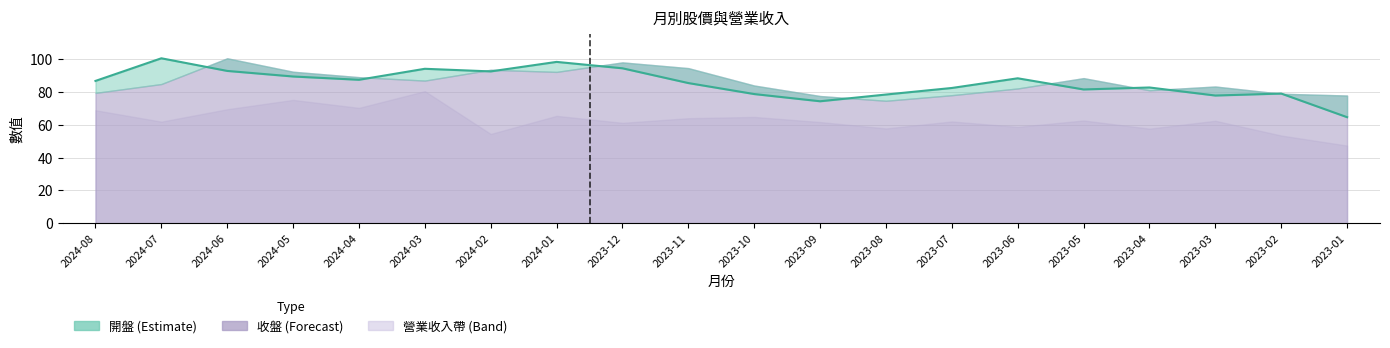

Reading right to left, what are all the values shown in this chart?

2023-01=64.6	2023-02=79.0	2023-03=77.8	2023-04=82.7	2023-05=81.5	2023-06=88.3	2023-07=82.4	2023-08=78.4	2023-09=74.3	2023-10=78.7	2023-11=85.4	2023-12=94.4	2024-01=98.3	2024-02=92.5	2024-03=94.1	2024-04=87.4	2024-05=89.4	2024-06=92.8	2024-07=100.5	2024-08=86.7